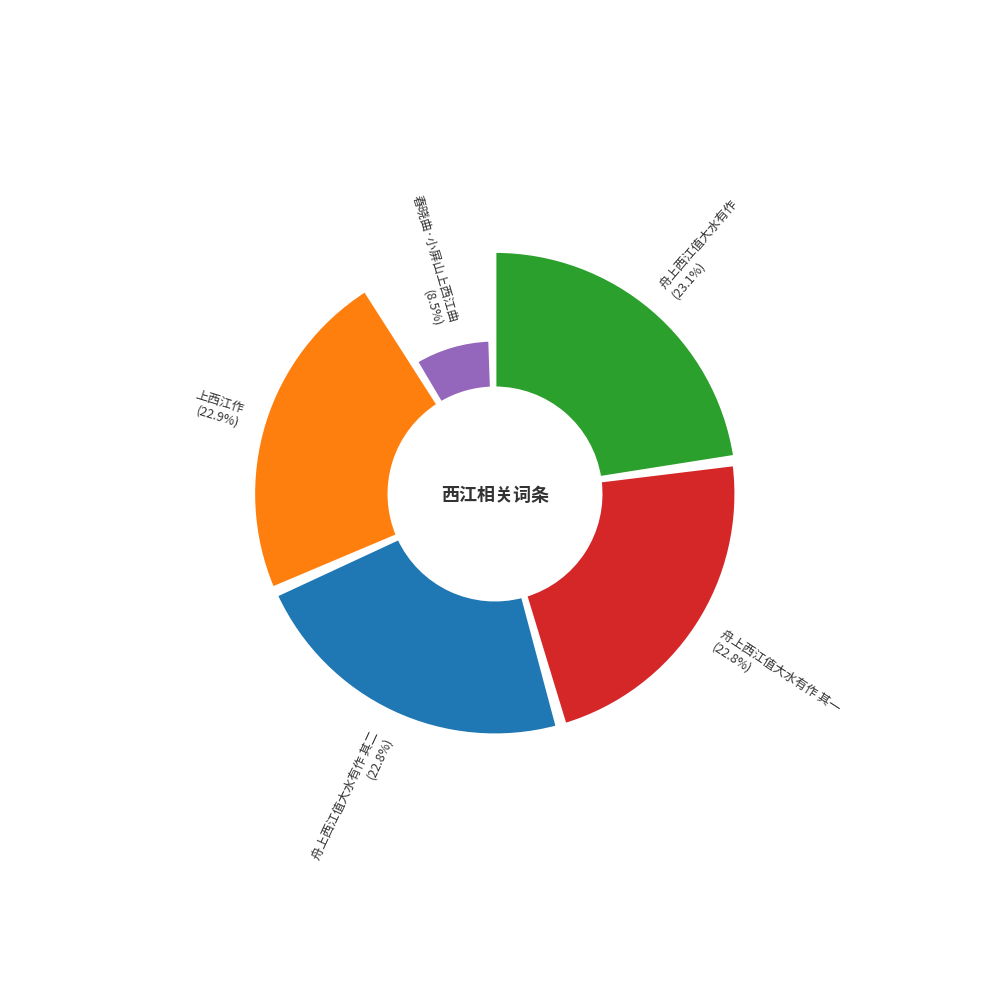

Does 舟上西江值大水有作 其二 account for over 50% of the chart?

No